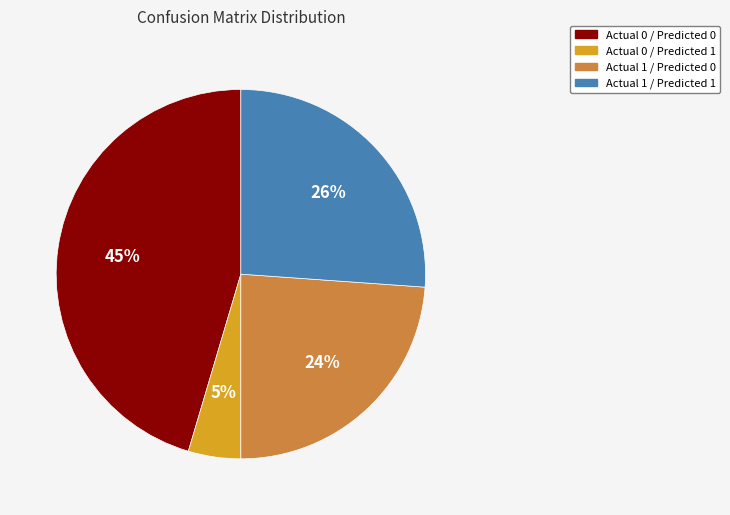

What percentage is the Actual 0 / Predicted 1 slice, to the nearest percent?

5%